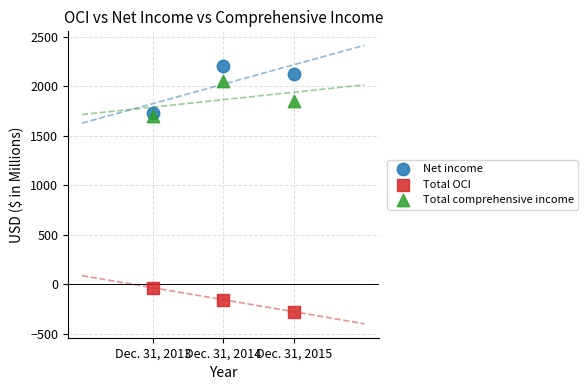

Across all data points, what is the average Y value?

1242